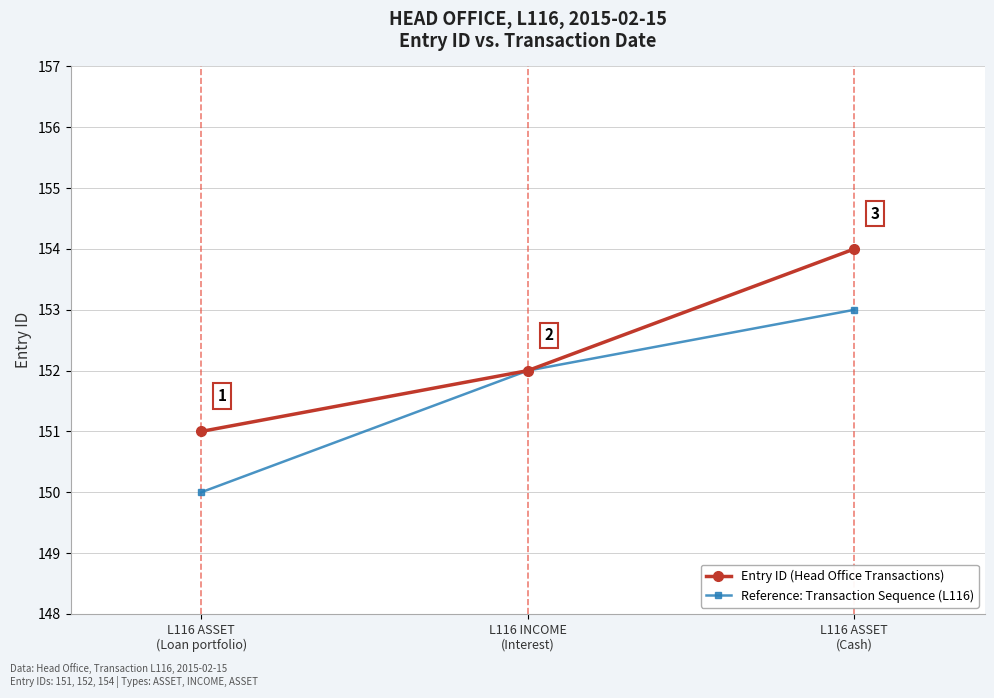

What value does the Entry ID (Head Office Transactions) series have at L116 ASSET
(Cash)?

154